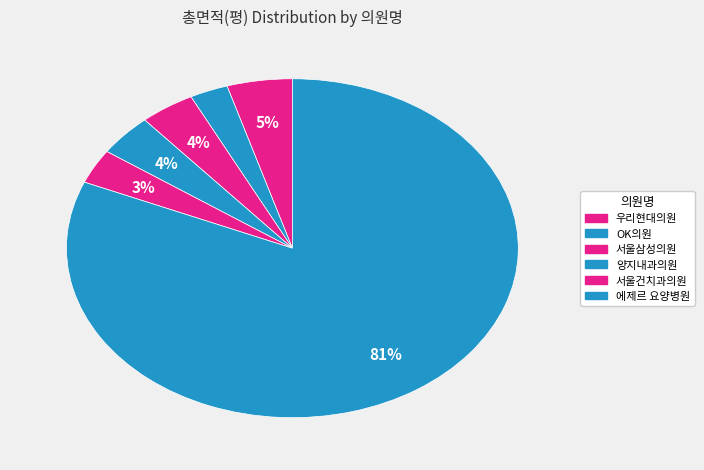

Which category has the smallest portion of the pie?

OK의원